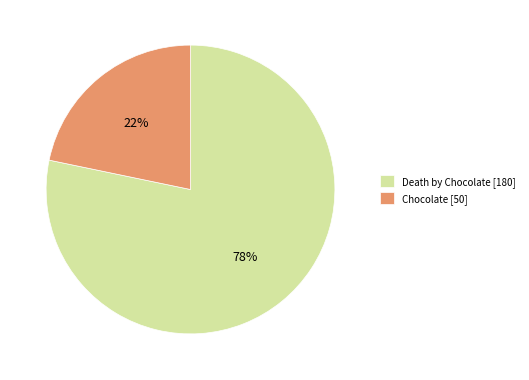

To the nearest percent, what percentage of the pie is Chocolate?

22%